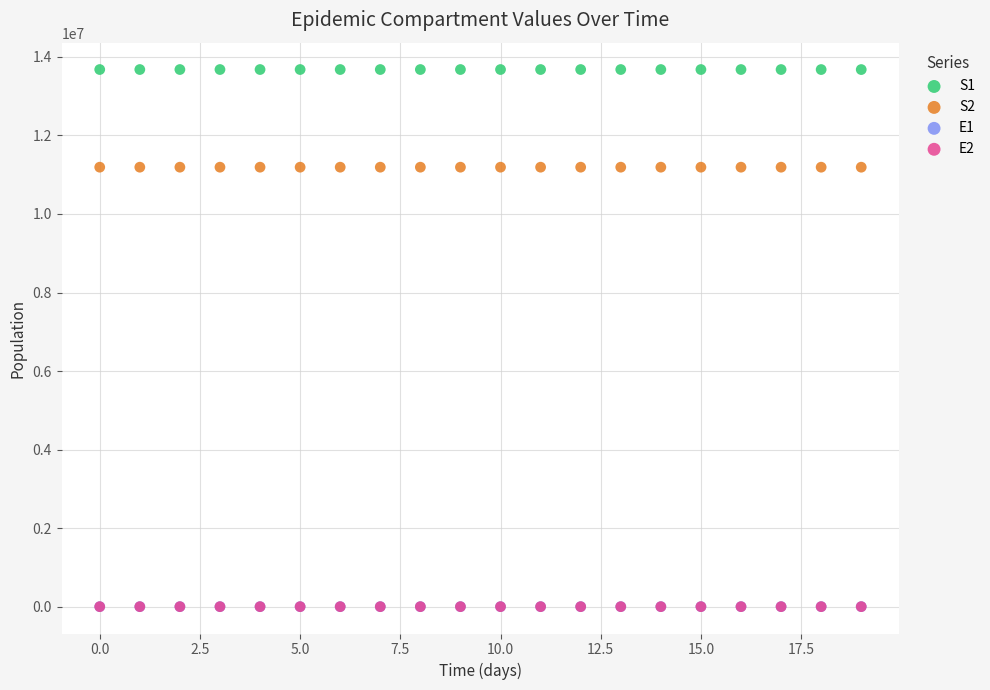

What are all the series names shown in the legend?

S1, S2, E1, E2